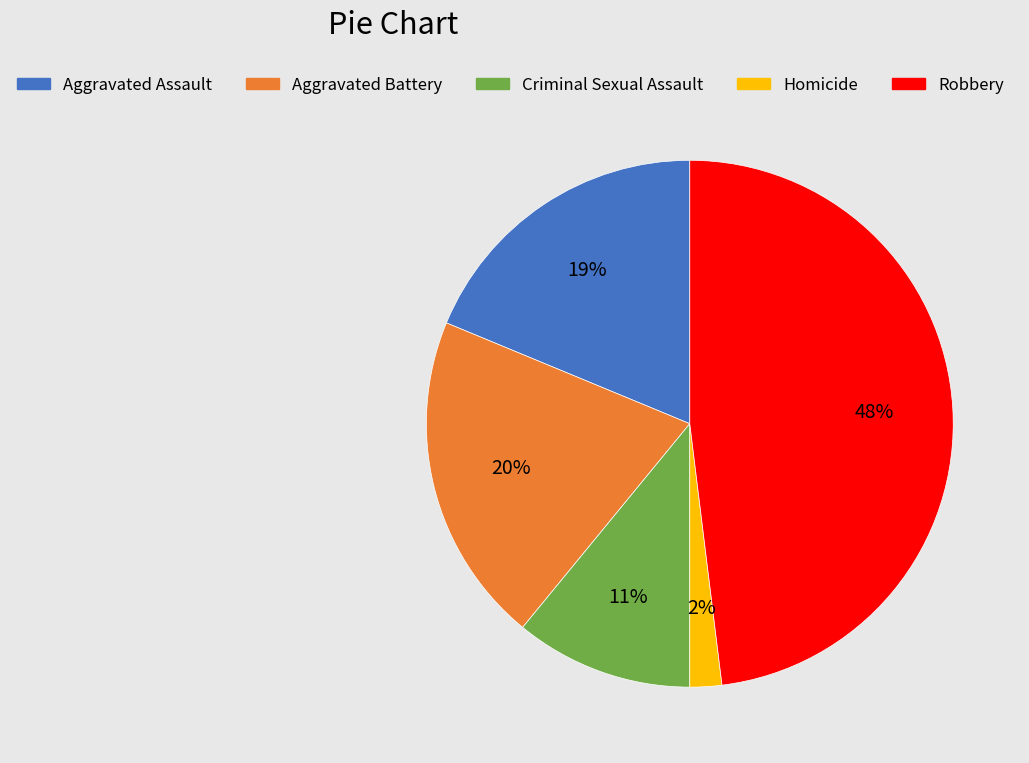

Is the sum of Homicide and Aggravated Assault greater than half?

No